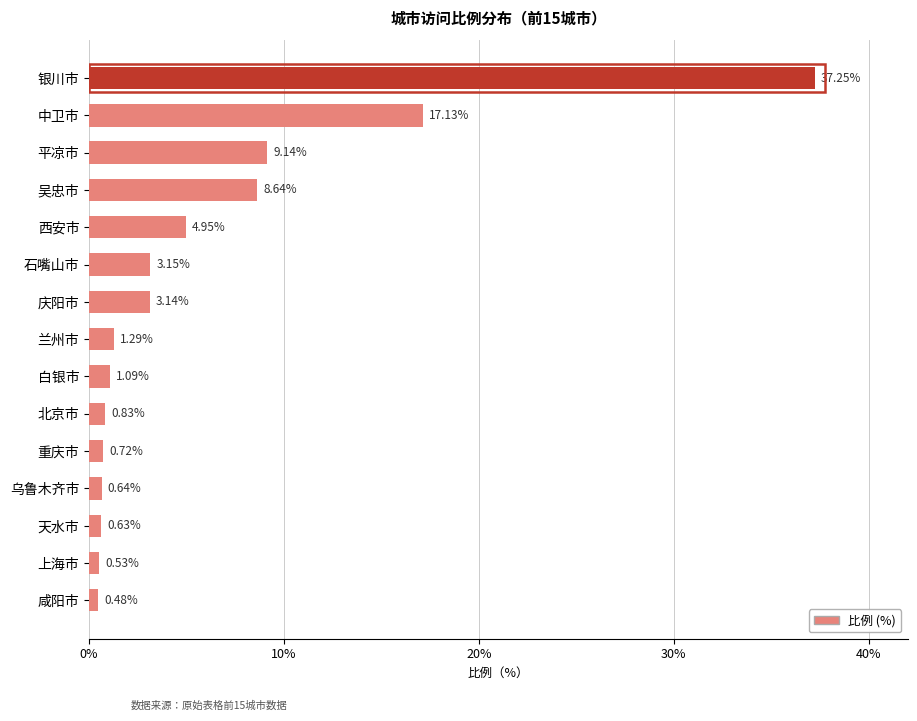

What is the average value?

6.0